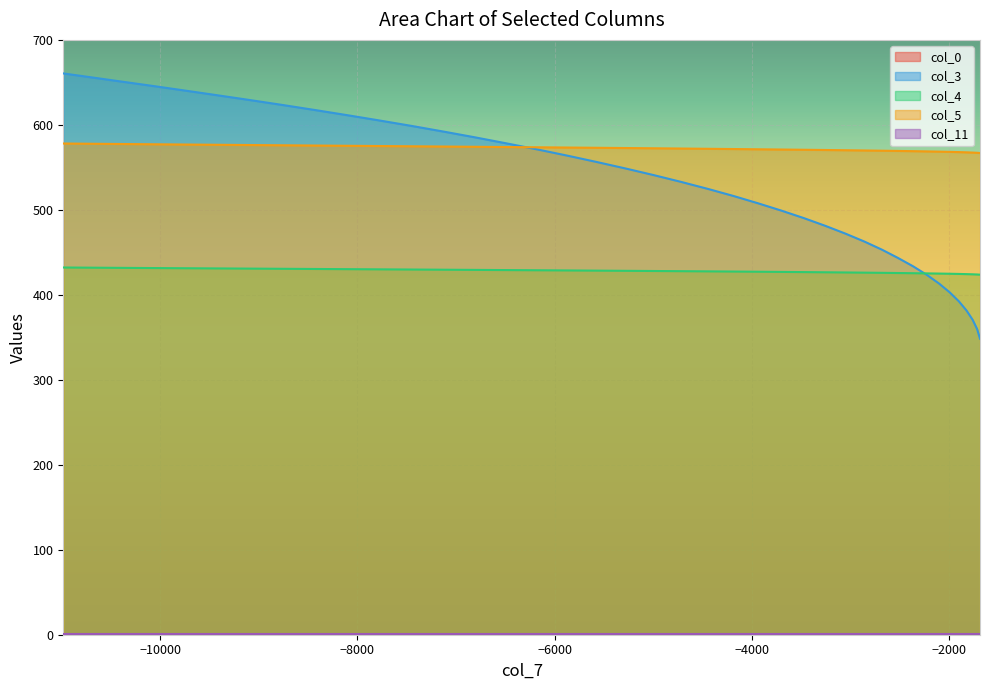

Which series has the widest spread of values?

col_3